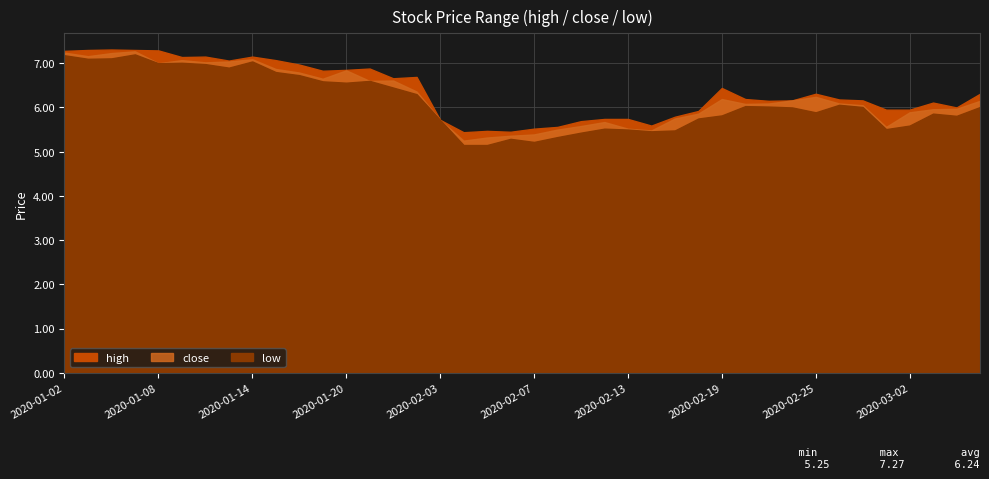

Reading left to right, list all the values displayed in this chart.

high: 2020-01-02=7.3	2020-01-03=7.3	2020-01-06=7.3	2020-01-07=7.3	2020-01-08=7.3	2020-01-09=7.1	2020-01-10=7.2	2020-01-13=7.1	2020-01-14=7.2	2020-01-15=7.1	2020-01-16=7.0	2020-01-17=6.8	2020-01-20=6.8	2020-01-21=6.9	2020-01-22=6.7	2020-01-23=6.7	2020-02-03=5.7	2020-02-04=5.4	2020-02-05=5.5	2020-02-06=5.5	2020-02-07=5.5	2020-02-10=5.6	2020-02-11=5.7	2020-02-12=5.7	2020-02-13=5.7	2020-02-14=5.6	2020-02-17=5.8	2020-02-18=5.9	2020-02-19=6.4	2020-02-20=6.2	2020-02-21=6.2	2020-02-24=6.2	2020-02-25=6.3	2020-02-26=6.2	2020-02-27=6.2	2020-02-28=6.0	2020-03-02=6.0	2020-03-03=6.1	2020-03-04=6.0	2020-03-05=6.3
close: 2020-01-02=7.2	2020-01-03=7.2	2020-01-06=7.2	2020-01-07=7.3	2020-01-08=7.0	2020-01-09=7.1	2020-01-10=7.0	2020-01-13=7.0	2020-01-14=7.1	2020-01-15=6.9	2020-01-16=6.8	2020-01-17=6.7	2020-01-20=6.8	2020-01-21=6.6	2020-01-22=6.6	2020-01-23=6.4	2020-02-03=5.7	2020-02-04=5.2	2020-02-05=5.3	2020-02-06=5.4	2020-02-07=5.4	2020-02-10=5.5	2020-02-11=5.6	2020-02-12=5.7	2020-02-13=5.5	2020-02-14=5.5	2020-02-17=5.8	2020-02-18=5.9	2020-02-19=6.2	2020-02-20=6.1	2020-02-21=6.1	2020-02-24=6.2	2020-02-25=6.2	2020-02-26=6.1	2020-02-27=6.0	2020-02-28=5.6	2020-03-02=5.9	2020-03-03=6.0	2020-03-04=6.0	2020-03-05=6.2
low: 2020-01-02=7.2	2020-01-03=7.1	2020-01-06=7.1	2020-01-07=7.2	2020-01-08=7.0	2020-01-09=7.0	2020-01-10=7.0	2020-01-13=6.9	2020-01-14=7.0	2020-01-15=6.8	2020-01-16=6.7	2020-01-17=6.6	2020-01-20=6.6	2020-01-21=6.6	2020-01-22=6.5	2020-01-23=6.3	2020-02-03=5.7	2020-02-04=5.2	2020-02-05=5.2	2020-02-06=5.3	2020-02-07=5.2	2020-02-10=5.3	2020-02-11=5.4	2020-02-12=5.5	2020-02-13=5.5	2020-02-14=5.5	2020-02-17=5.5	2020-02-18=5.8	2020-02-19=5.8	2020-02-20=6.0	2020-02-21=6.0	2020-02-24=6.0	2020-02-25=5.9	2020-02-26=6.1	2020-02-27=6.0	2020-02-28=5.5	2020-03-02=5.6	2020-03-03=5.9	2020-03-04=5.8	2020-03-05=6.0